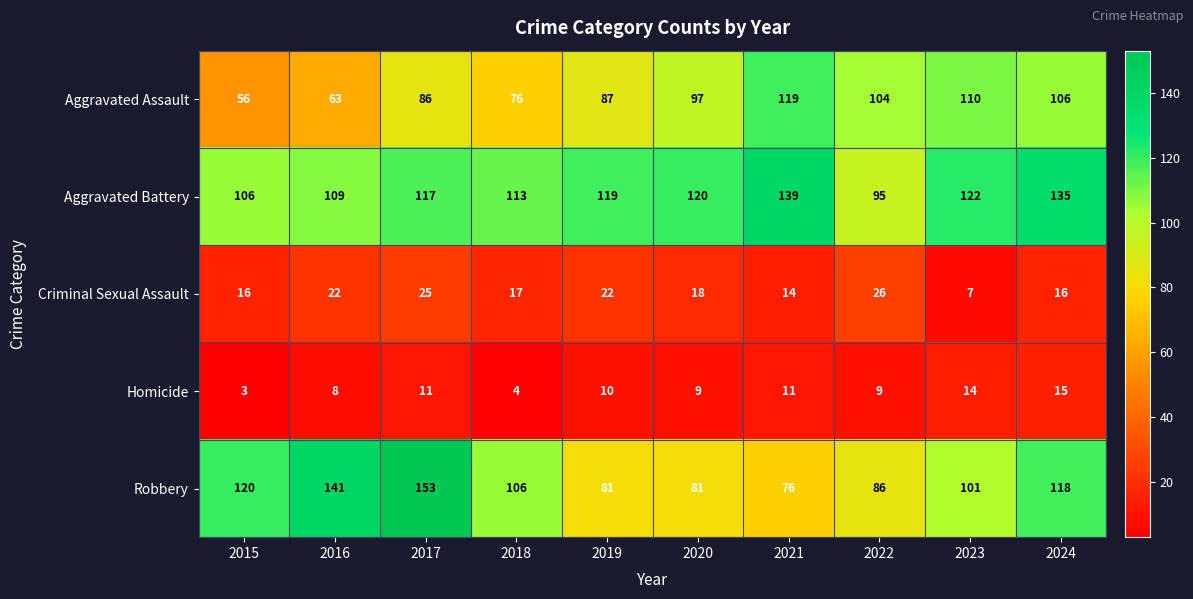

What is the difference between the maximum and minimum values in the Robbery series?

77